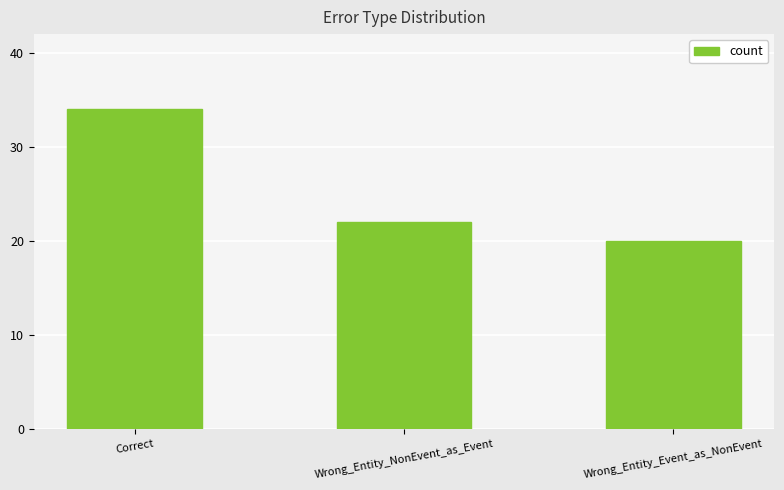

Which label corresponds to the largest value in the chart?

Correct